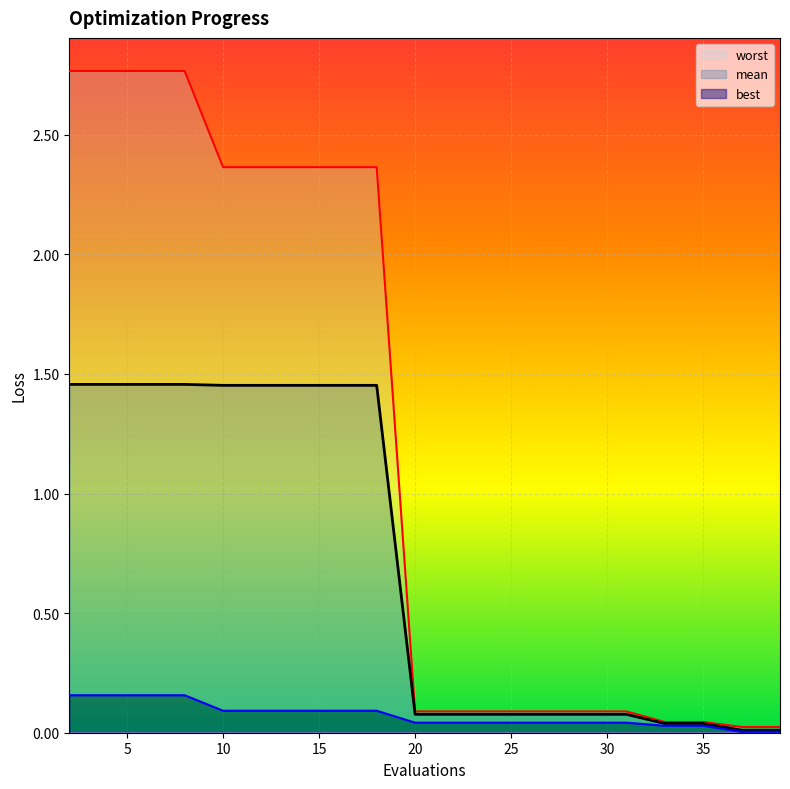

Reading left to right, list all the values displayed in this chart.

mean: 1.5	1.5	1.5	1.5	1.5	1.5	1.5	1.5	1.5	0.1	0.1	0.1	0.1	0.1	0.1	0.1	0.0	0.0	0.0	0.0
best: 0.2	0.2	0.2	0.2	0.1	0.1	0.1	0.1	0.1	0.0	0.0	0.0	0.0	0.0	0.0	0.0	0.0	0.0	0.0	0.0
worst: 2.8	2.8	2.8	2.8	2.4	2.4	2.4	2.4	2.4	0.1	0.1	0.1	0.1	0.1	0.1	0.1	0.0	0.0	0.0	0.0